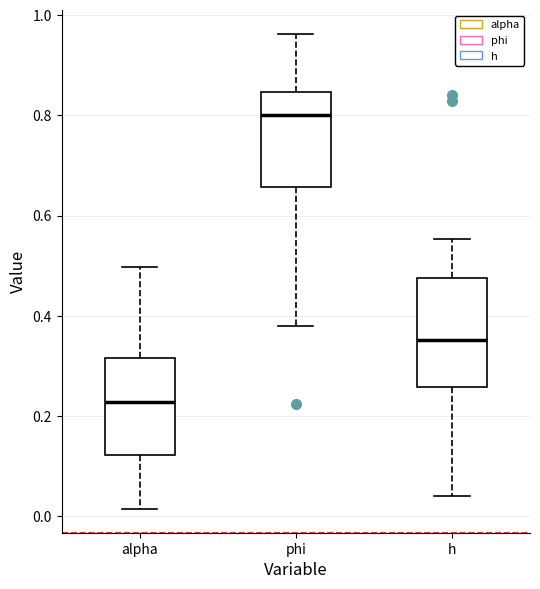

Where does the median line of the box for h sit on the y-axis? The values are not printed on the chart, so give them approximately, as read against the axis.

0.36